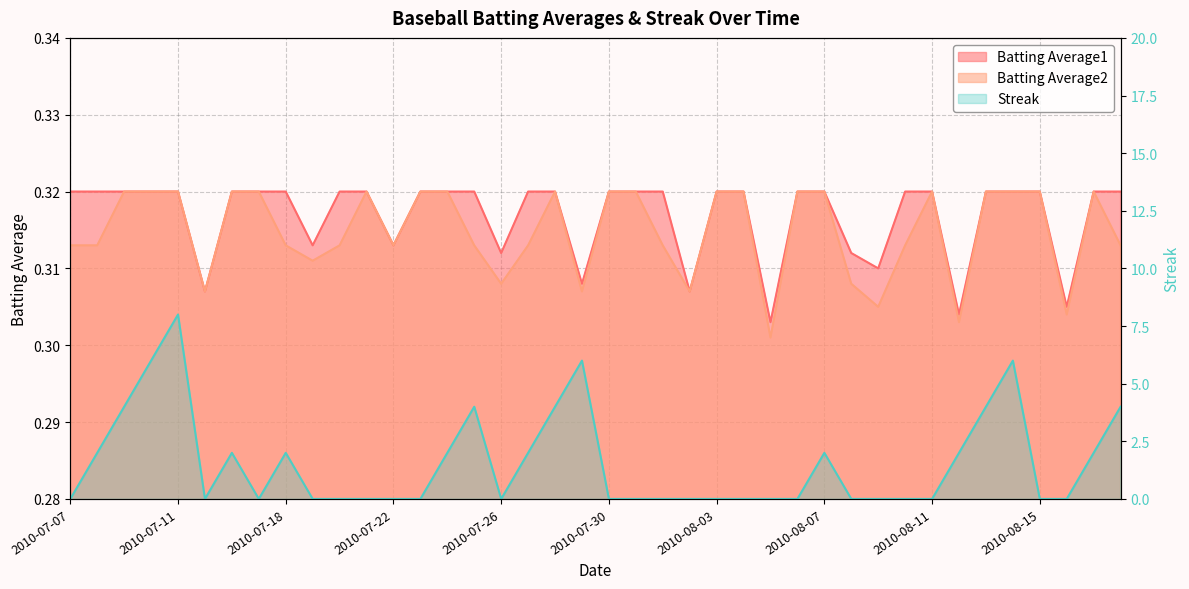

True or false: Batting Average2 has a value of 0.1 at 2010-07-21.

False